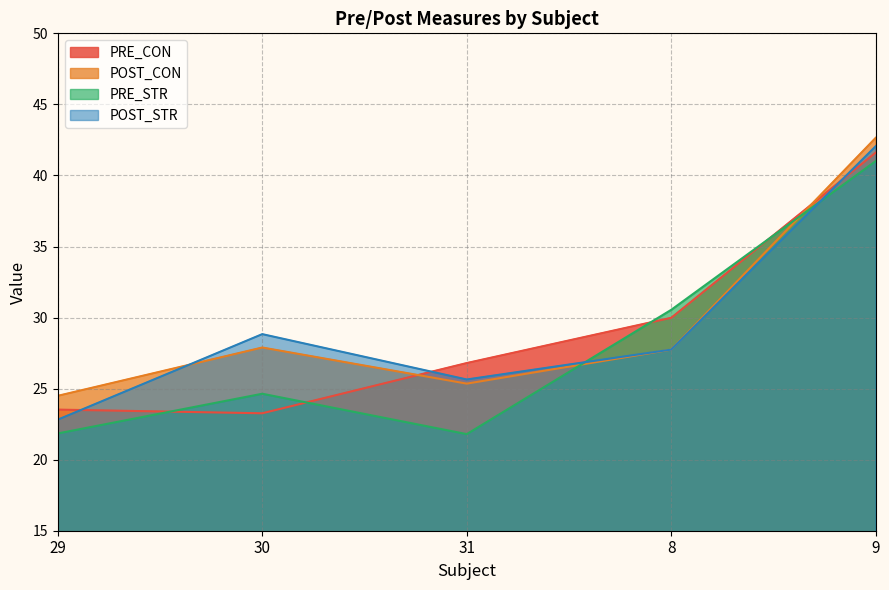

List the labels in order of PRE_STR value, smallest first.

31, 29, 30, 8, 9